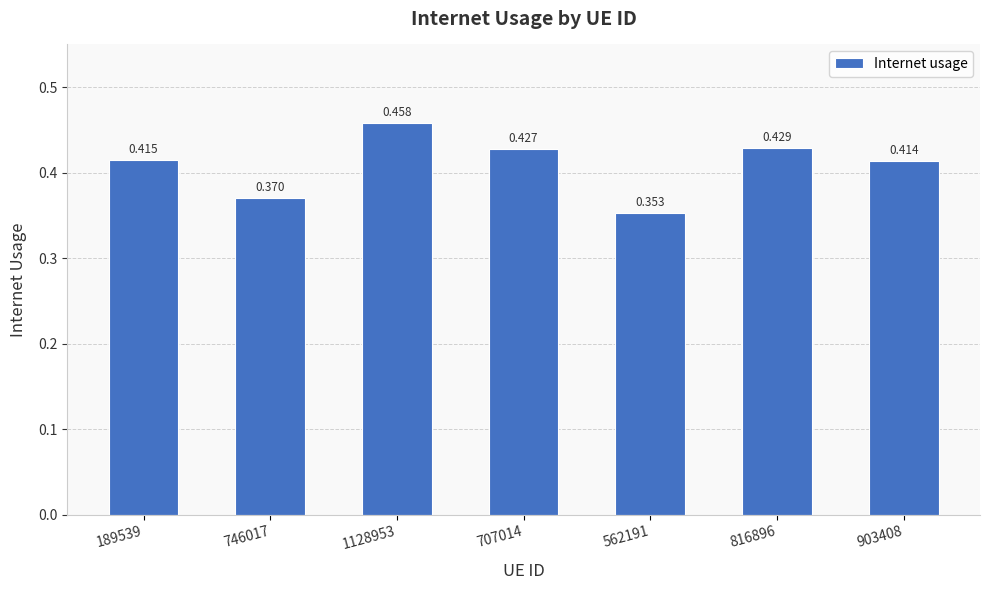

How many data points does each series have?

7